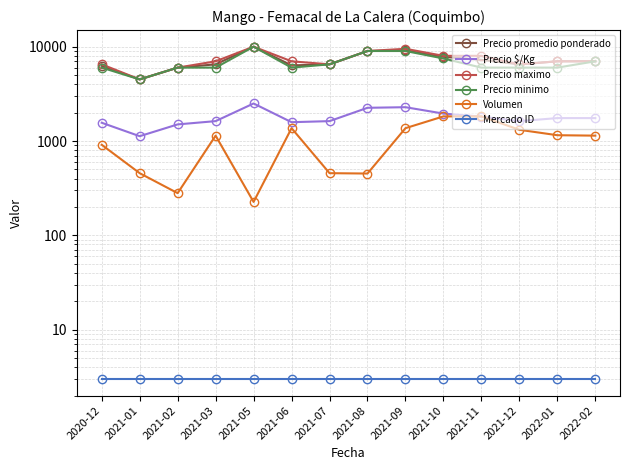

Does the chart display data point markers on the line(s)?

Yes